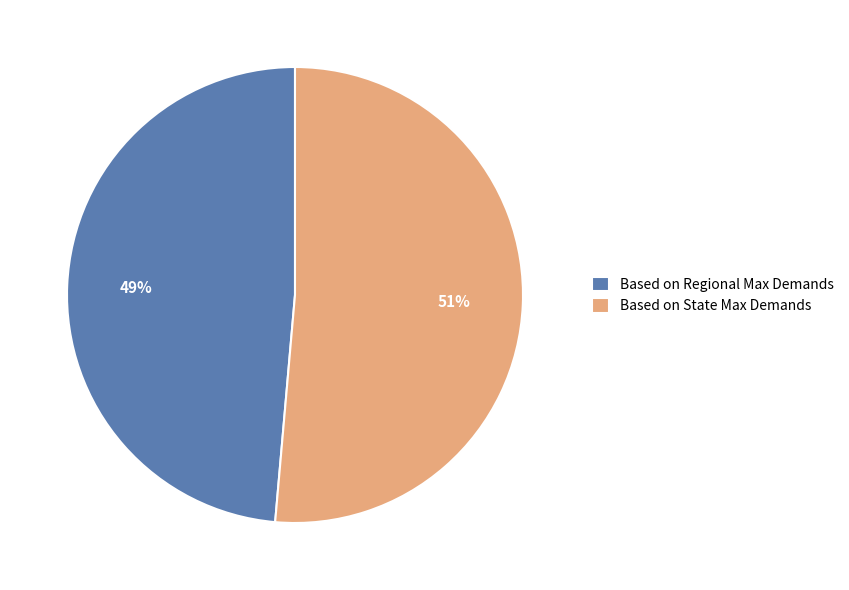

The Based on Regional Max Demands slice represents 35% of the pie. True or false?

False